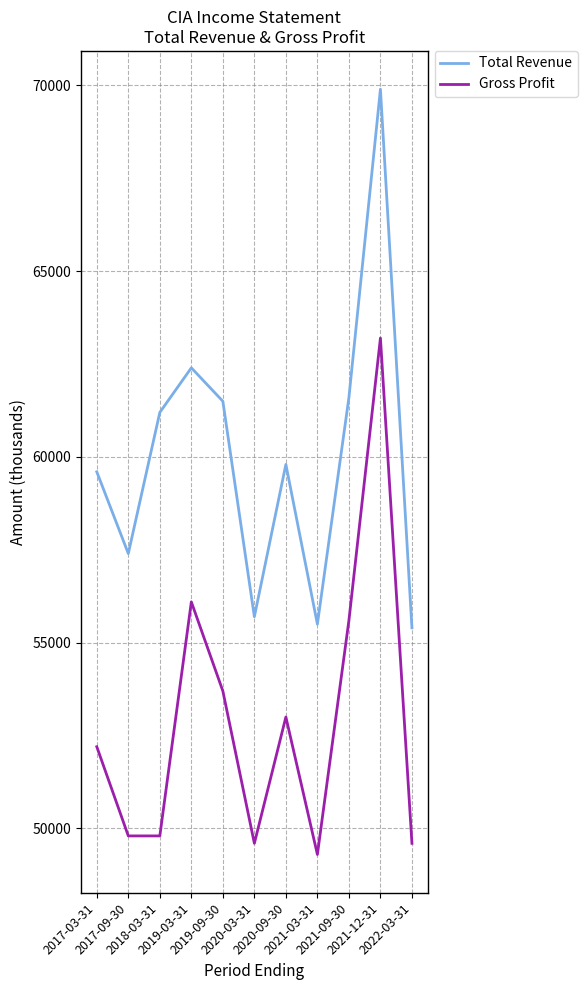

Which series has the largest range (max minus min)?

Total Revenue